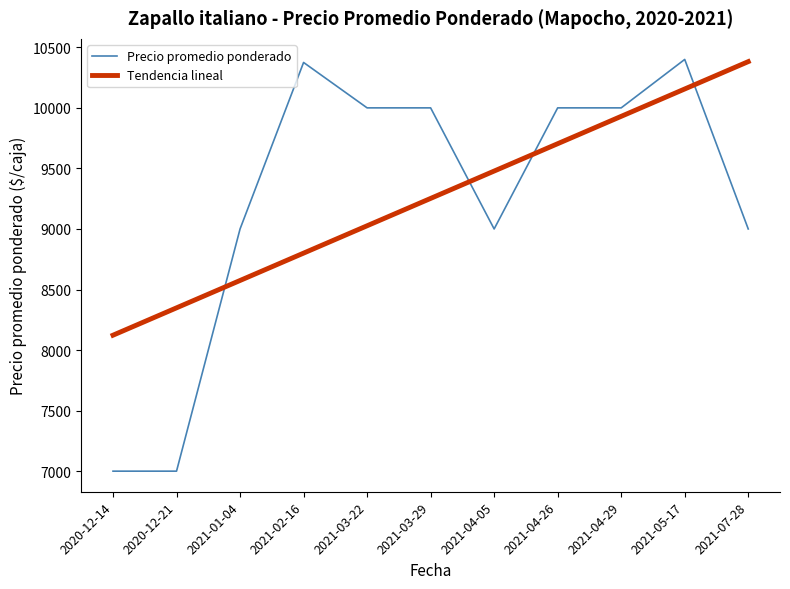

Is this an area chart (filled region under the line)?

No